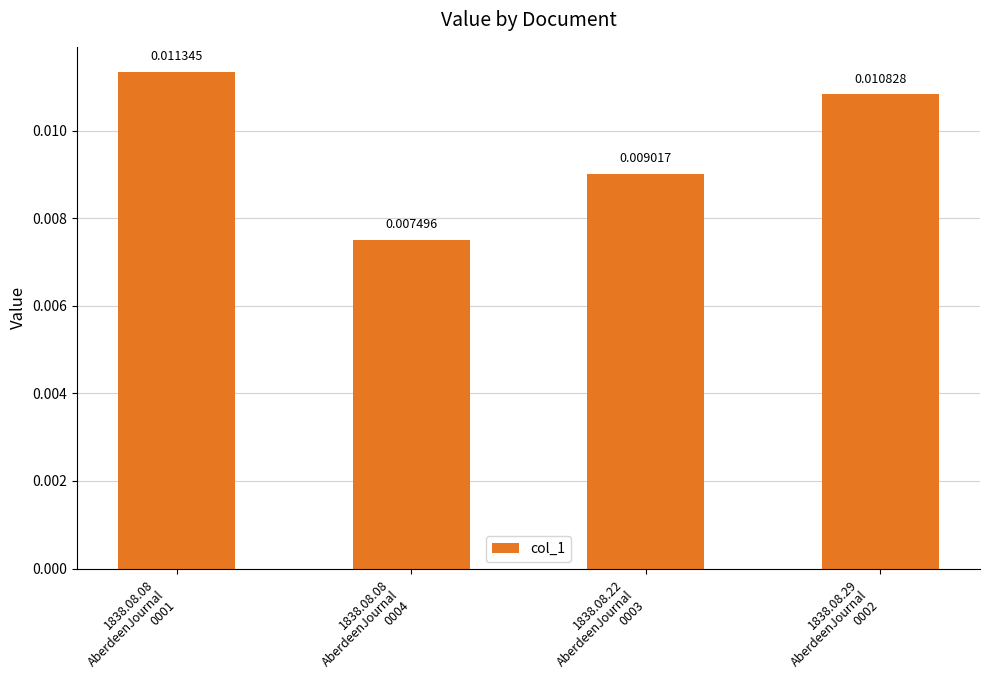

What is the label of the 1st bar from the left?

1838.08.08
AberdeenJournal
0001